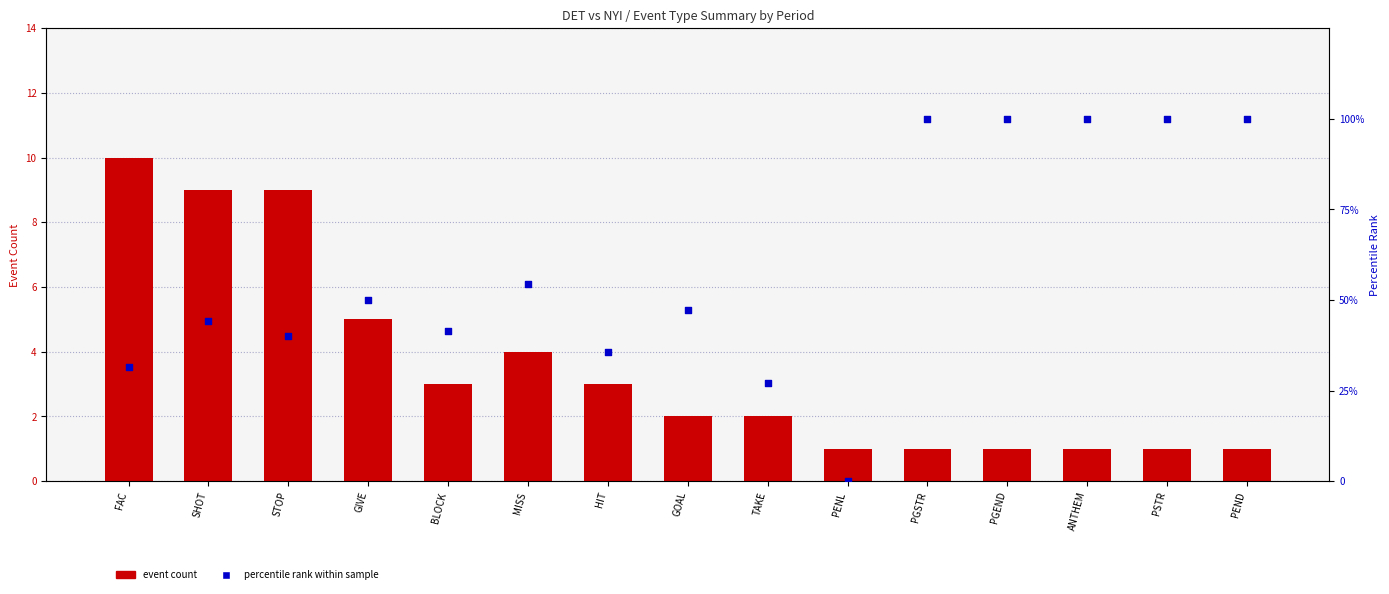

What is the total value across all series at PGSTR?

101.0